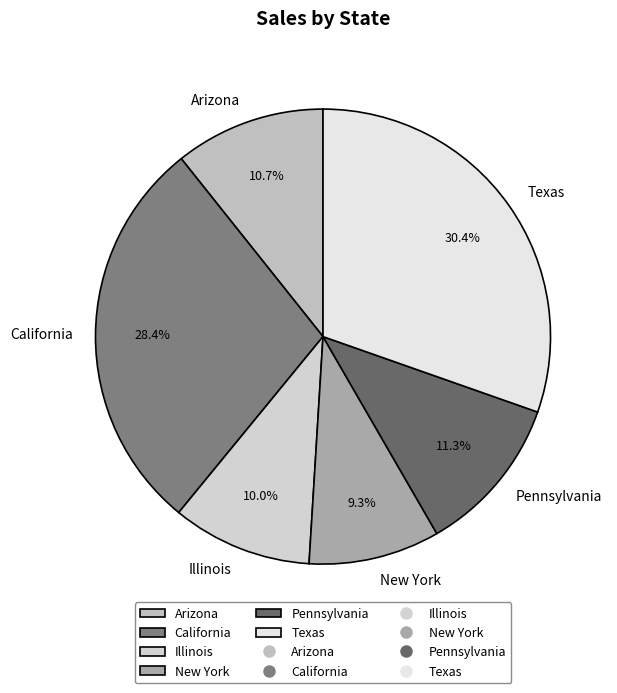

Which has a higher value, Pennsylvania or Illinois?

Pennsylvania